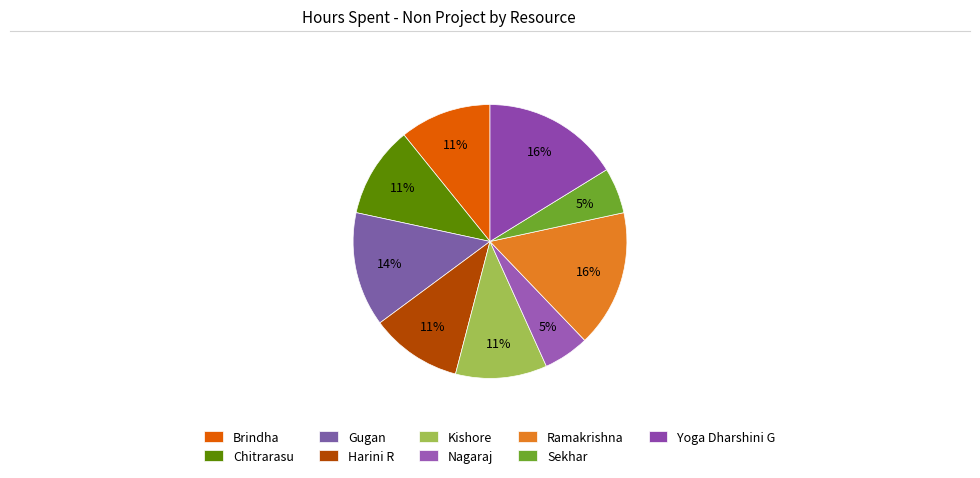

How many segments does this pie chart have?

9